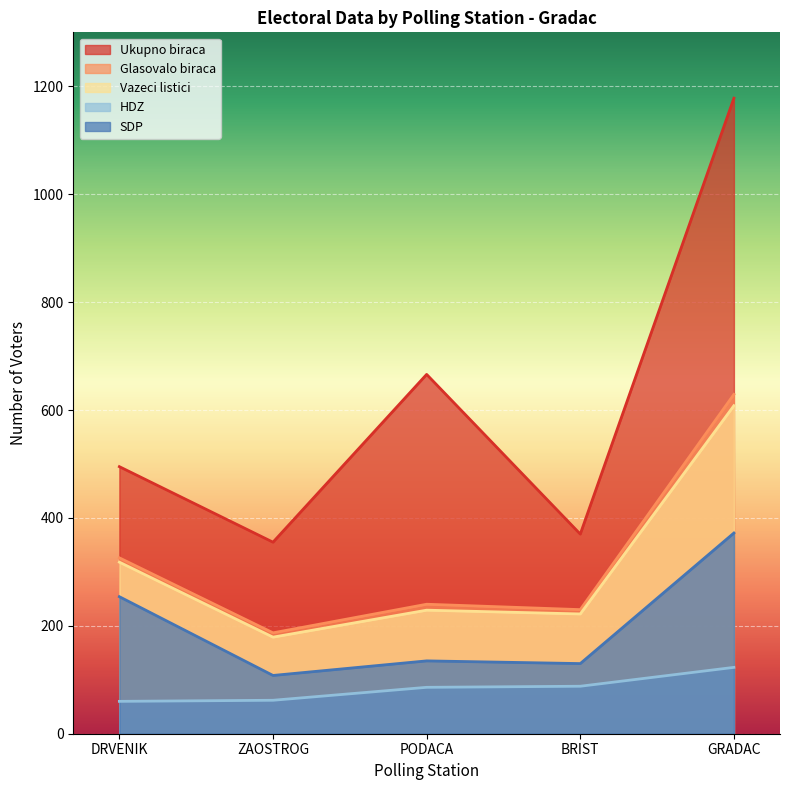

What is the average value of the HDZ series?

84